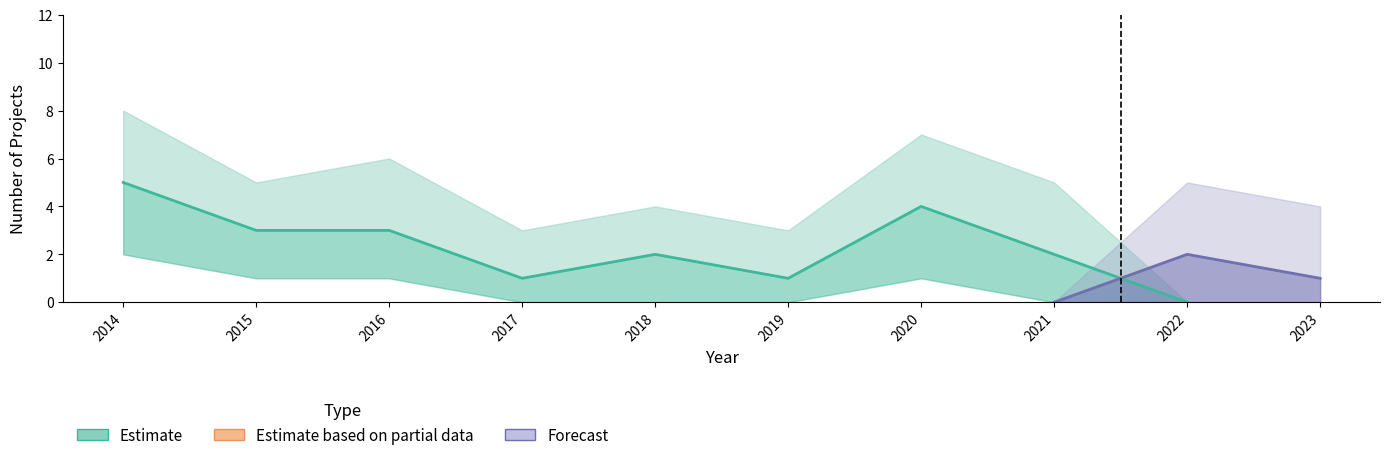

Reading left to right, transcribe all the data shown in this chart.

5	3	3	1	2	1	4	2	0